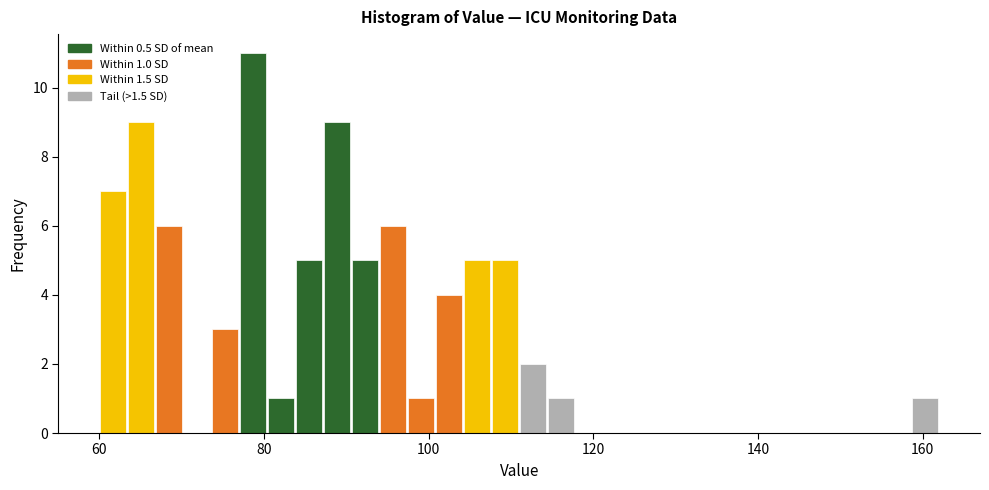

Around what value on the x-axis is the tallest bar? Give the approximate position of its centre, as read against the axis.

78